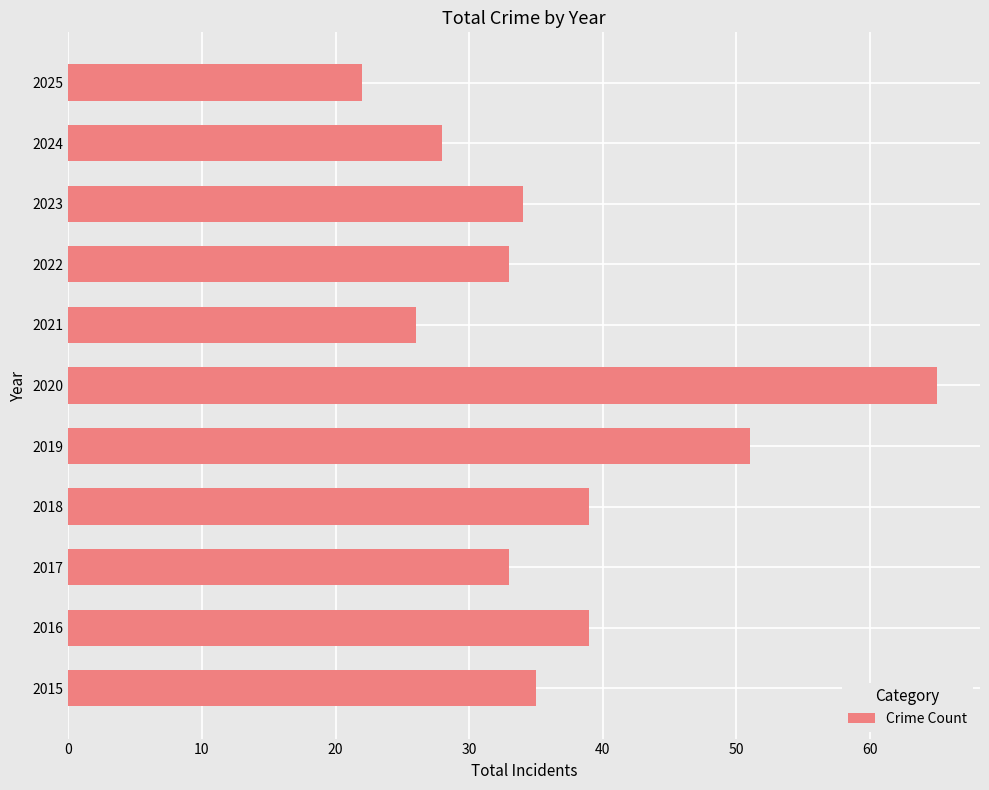

What value does the data have at 2020?

65